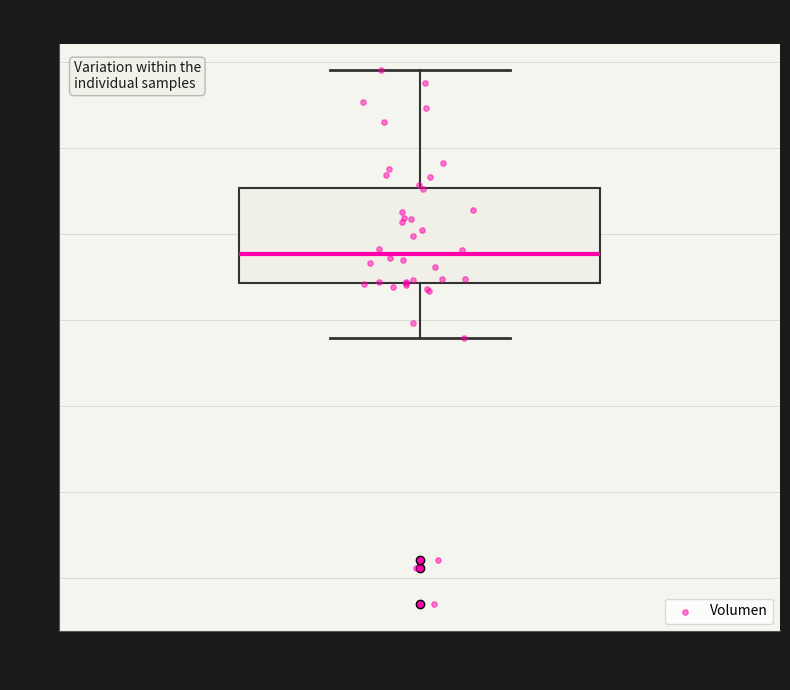

Read this box plot against the y-axis: the position of the median line, the range covered by the box, and the ends of both whiskers. The values are not printed on the chart, so give them approximately, as read against the axis.

median 34.8, box 34.4 to 35.5, whiskers 33.8 to 36.9